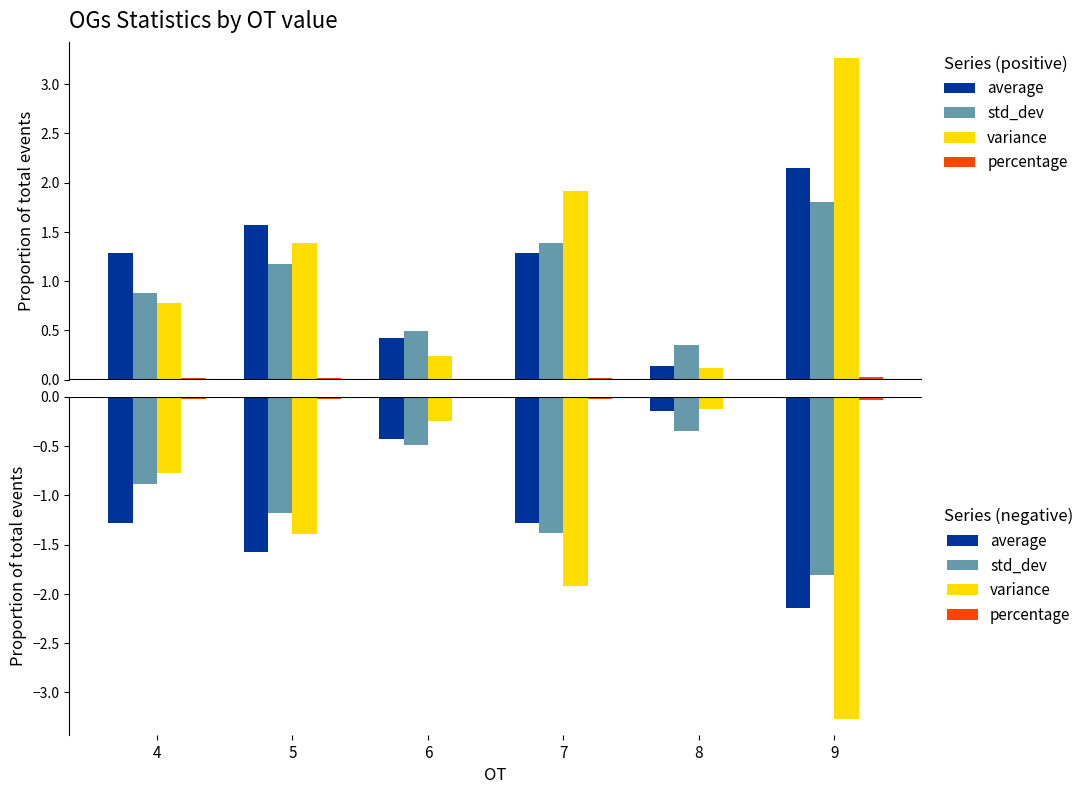

Is the value of variance at 9 greater than the value of percentage at 6?

No